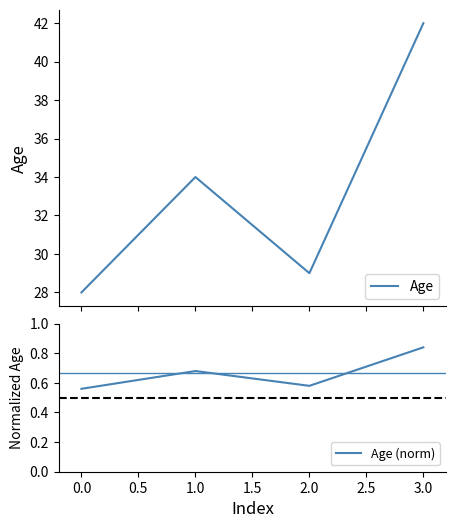

True or false: Age has more than 1 points higher than both neighbors.

False